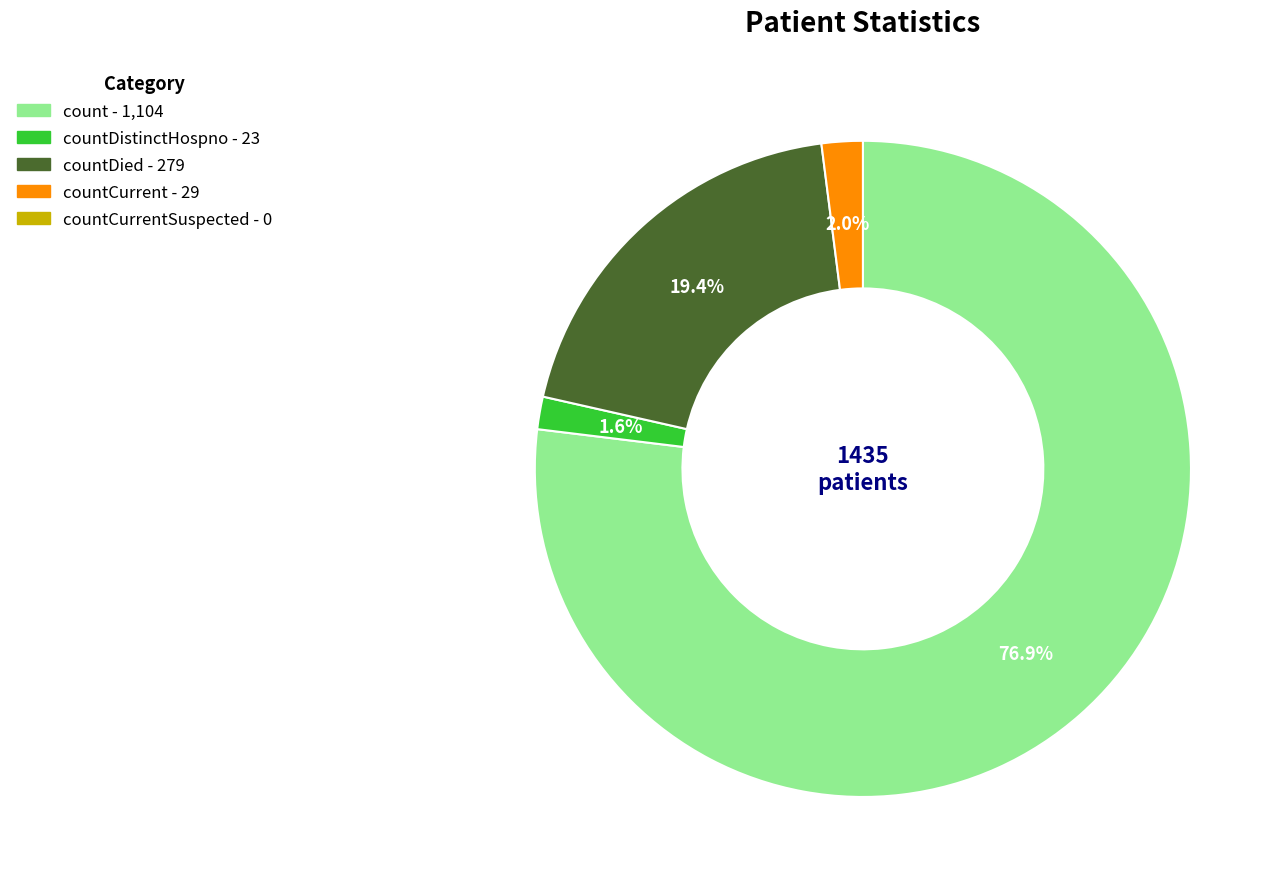

Is there any slice that represents more than half of the pie?

Yes